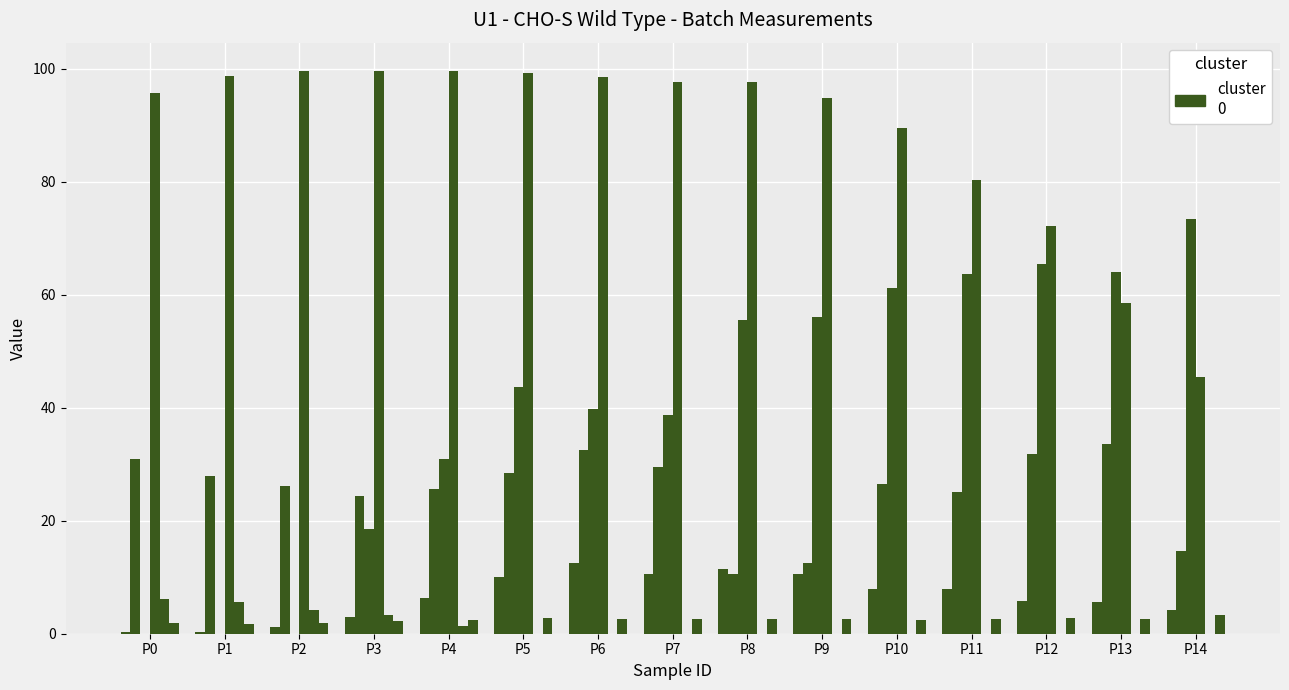

How many groups of bars are there?

15